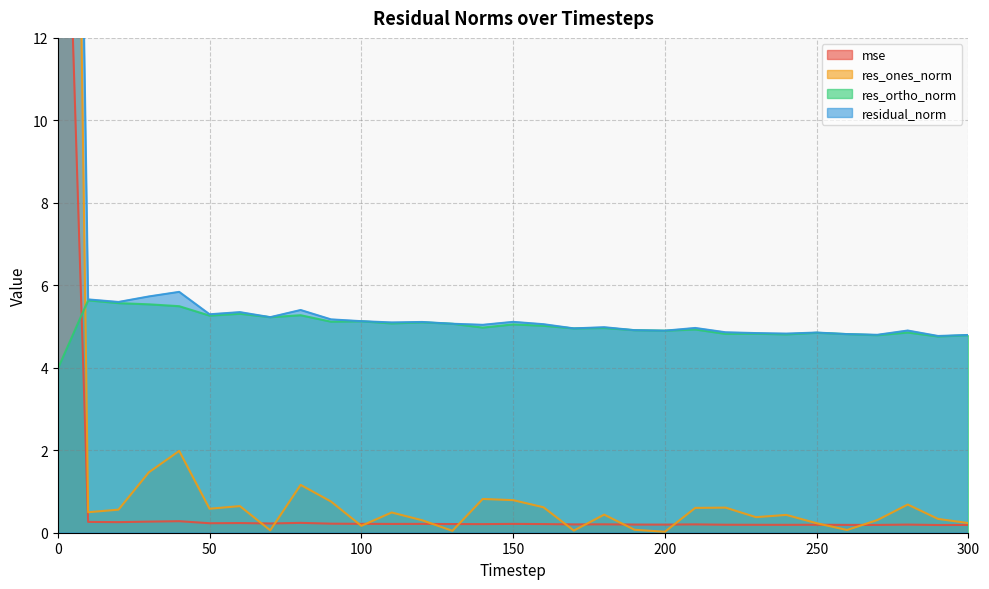

Where is the first local minimum for res_ones_norm?

10